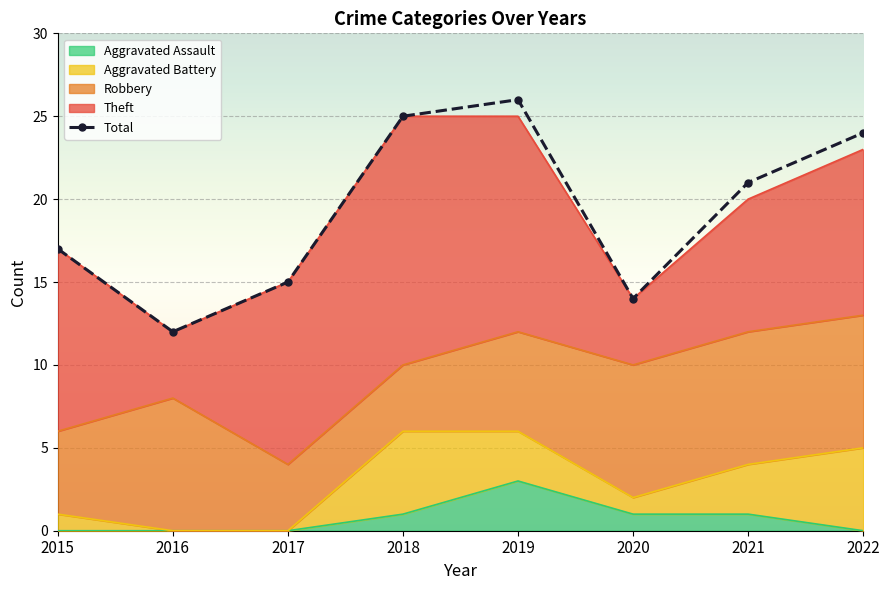

What is the change in value from 2015 to 2019?

+9